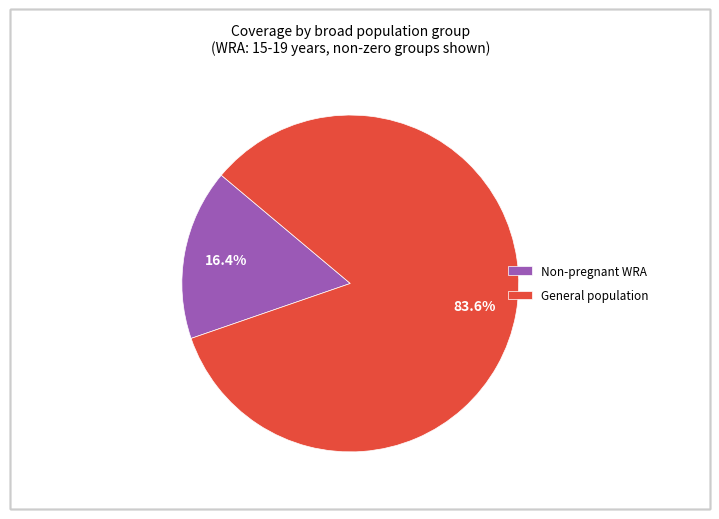

What is the smallest slice in the pie chart?

Non-pregnant WRA